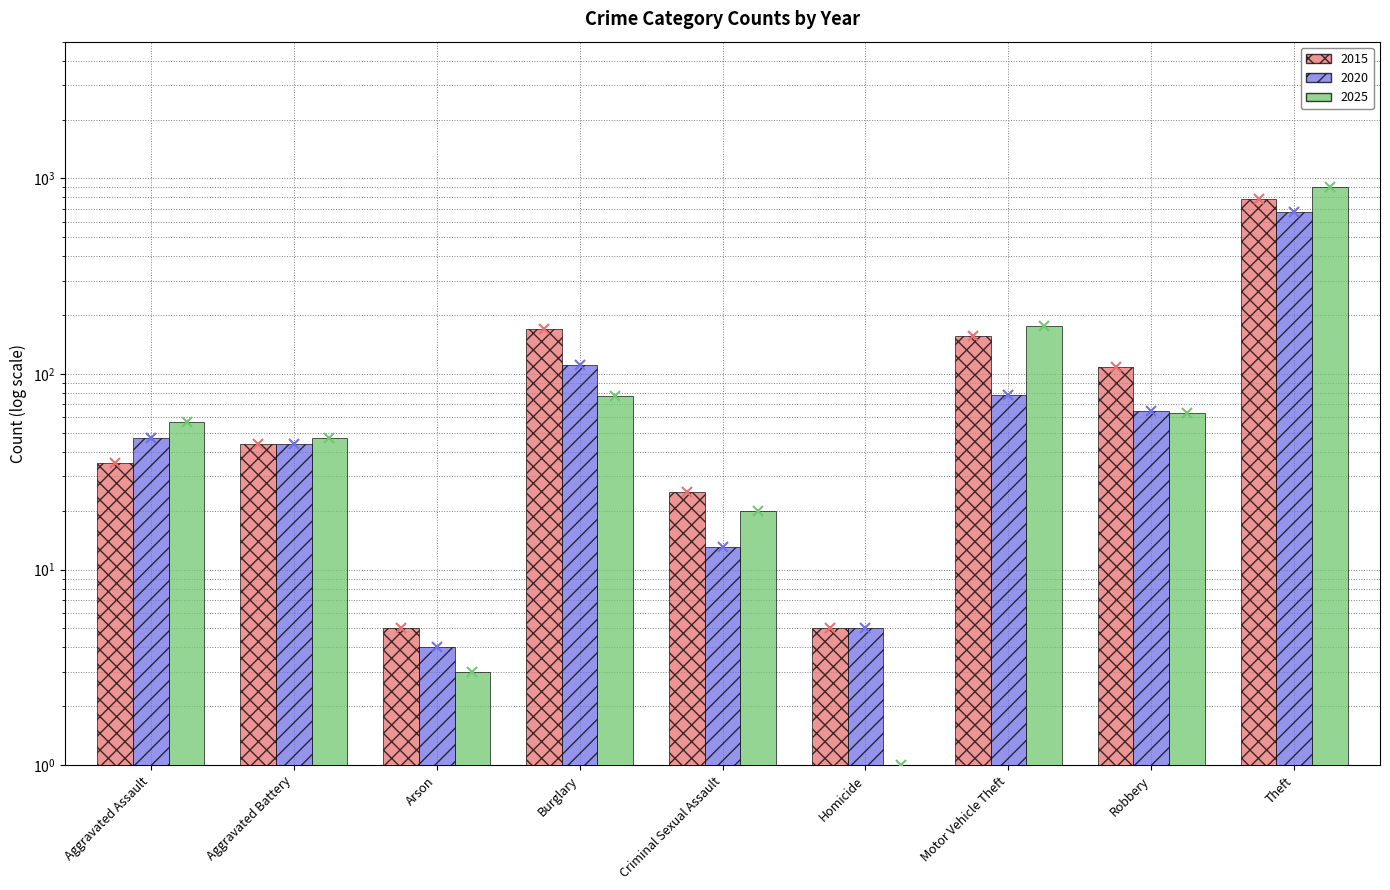

Reading left to right, transcribe all the data shown in this chart.

2015: 35	44	5	170	25	5	157	108	786
2020: 47	44	4	111	13	5	78	65	670
2025: 57	47	3	77	20	1	175	63	904